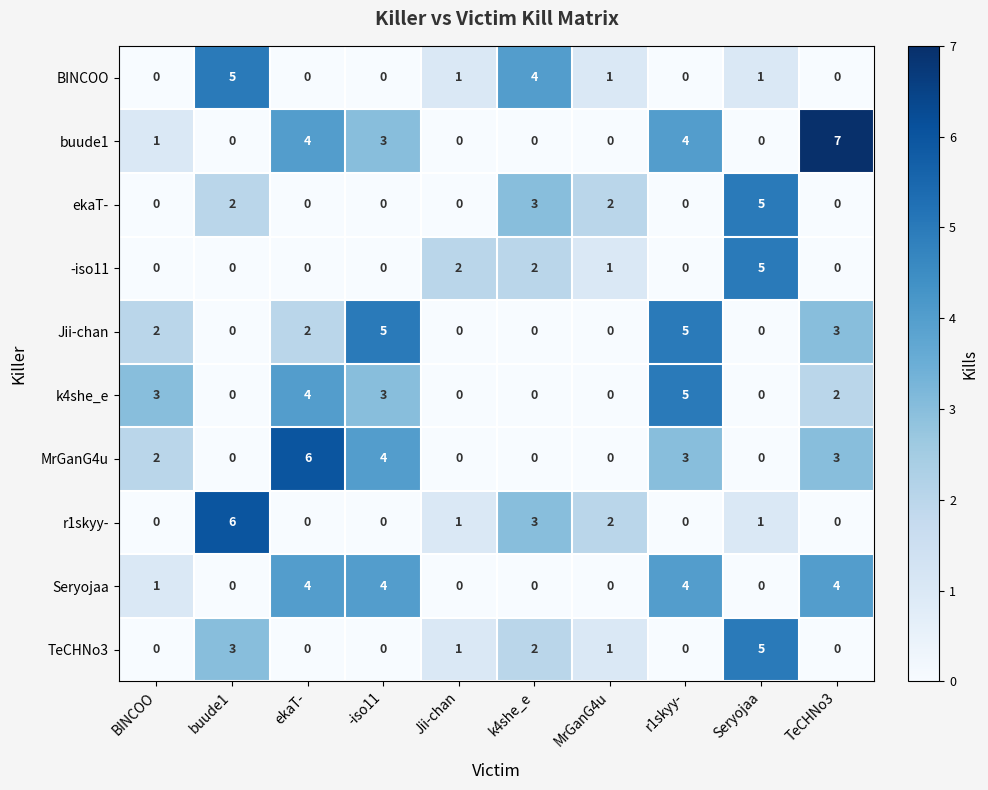

Which series has the largest range (max minus min)?

buude1